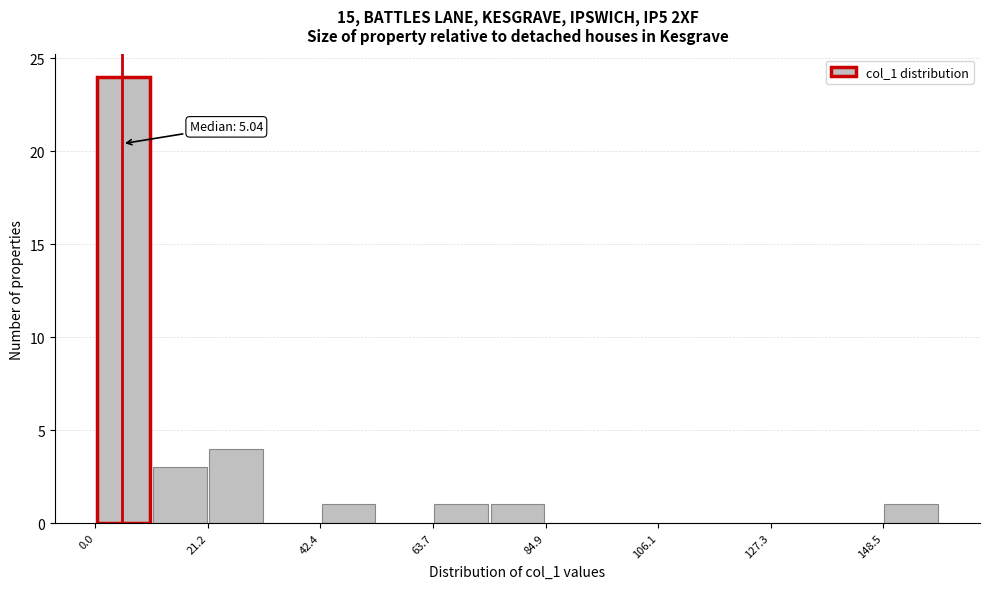

Around what value on the x-axis is the tallest bar? Give the approximate position of its centre, as read against the axis.

5